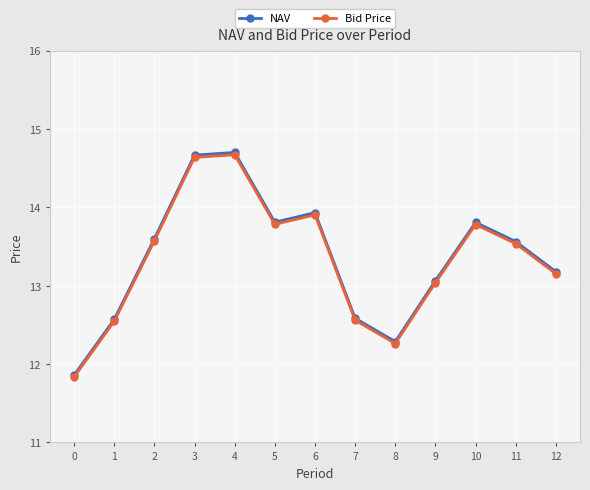

The Bid Price series shows 5.1 at 5. True or false?

False